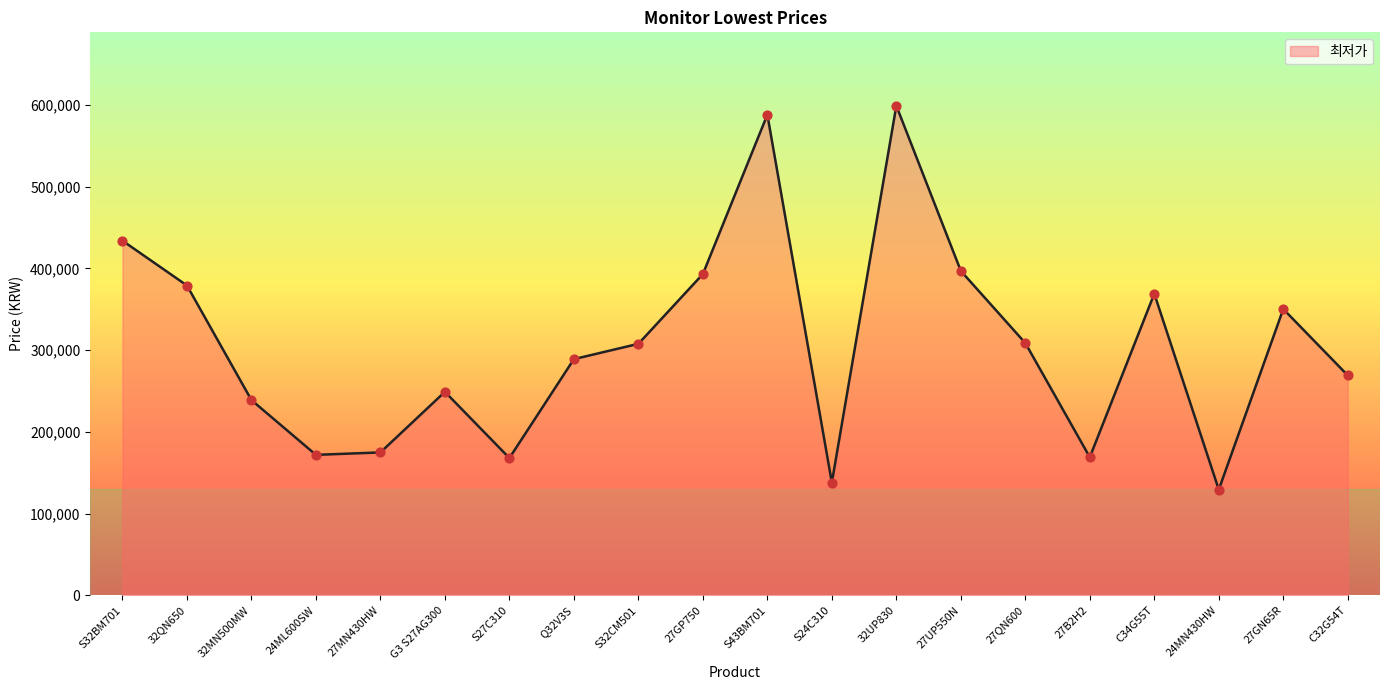

What is the change in value from 32MN500MW to S27C310?

-70900